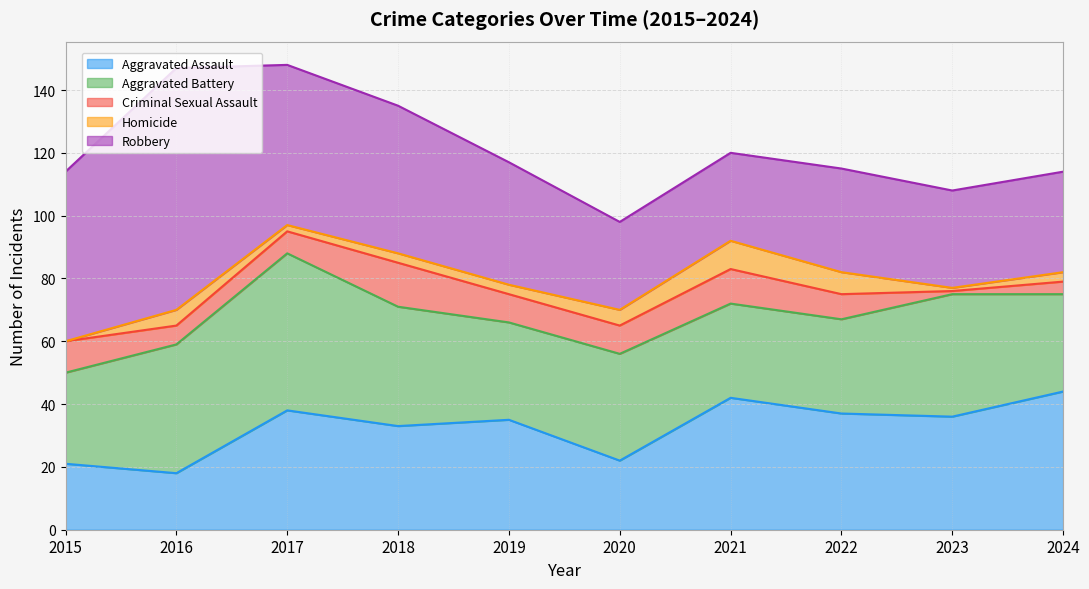

At which label is Criminal Sexual Assault closest to 7?

2017